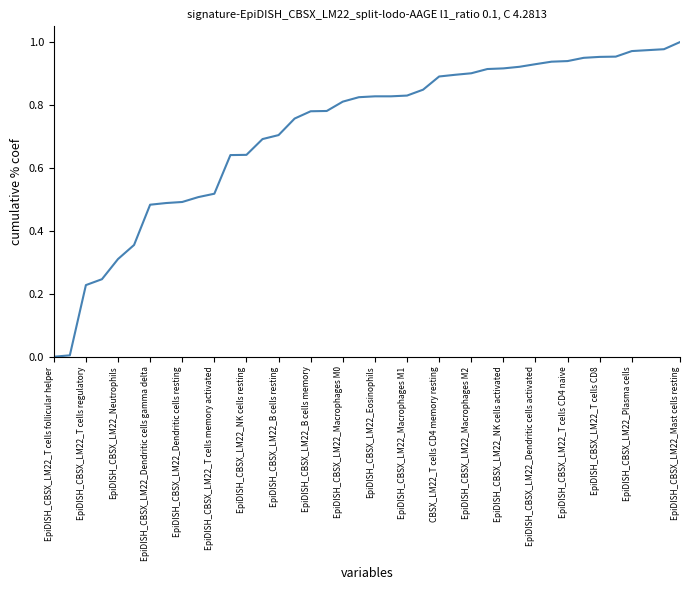

How many lines are shown in the chart?

1